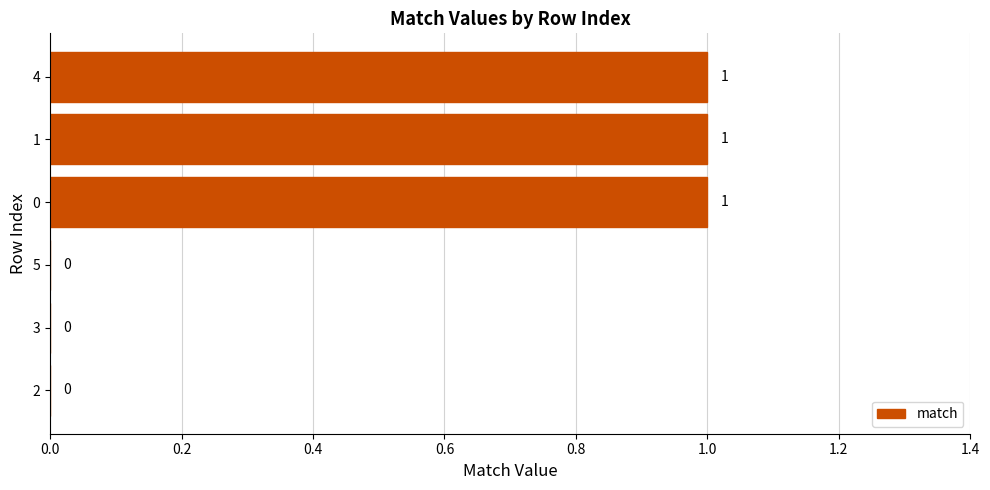

Reading top to bottom, list all the values displayed in this chart.

4=1	1=1	0=1	5=0	3=0	2=0